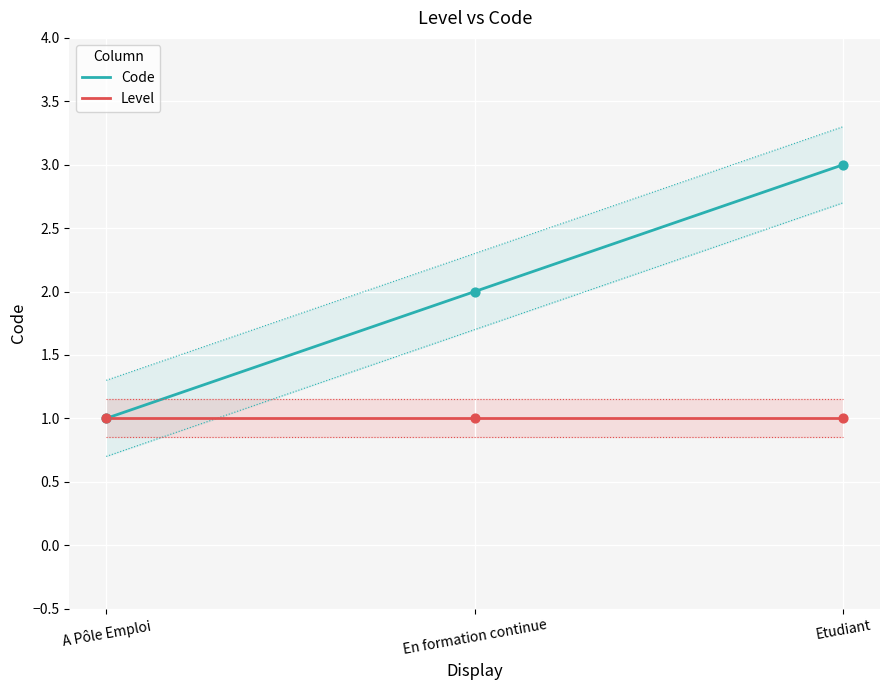

What is the total value across all series at A Pôle Emploi?

2